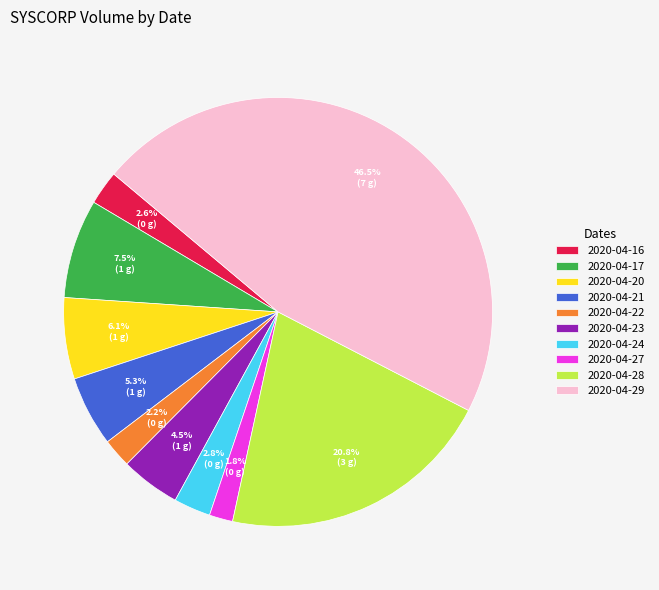

What is the ratio of the value at 2020-04-17 to the value at 2020-04-24?

2.7